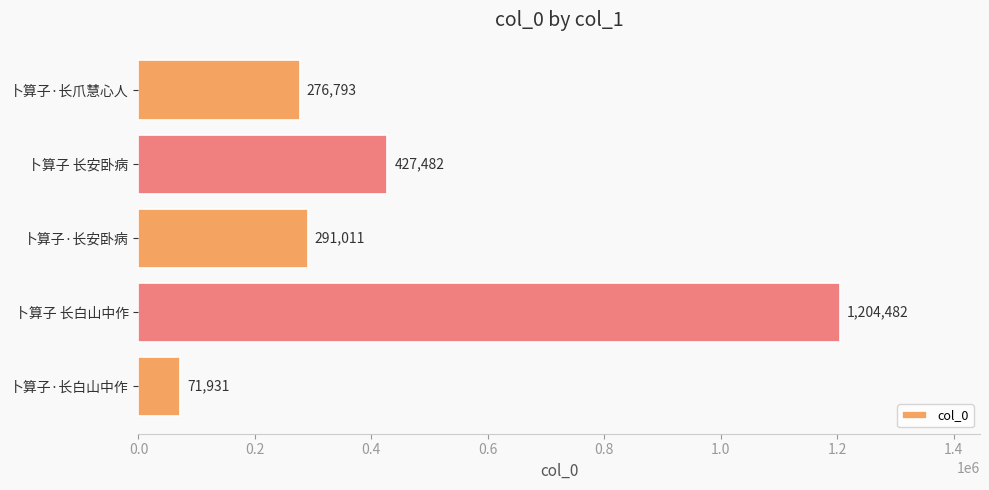

The chart shows a value of 474589 at 卜算子 长白山中作. True or false?

False